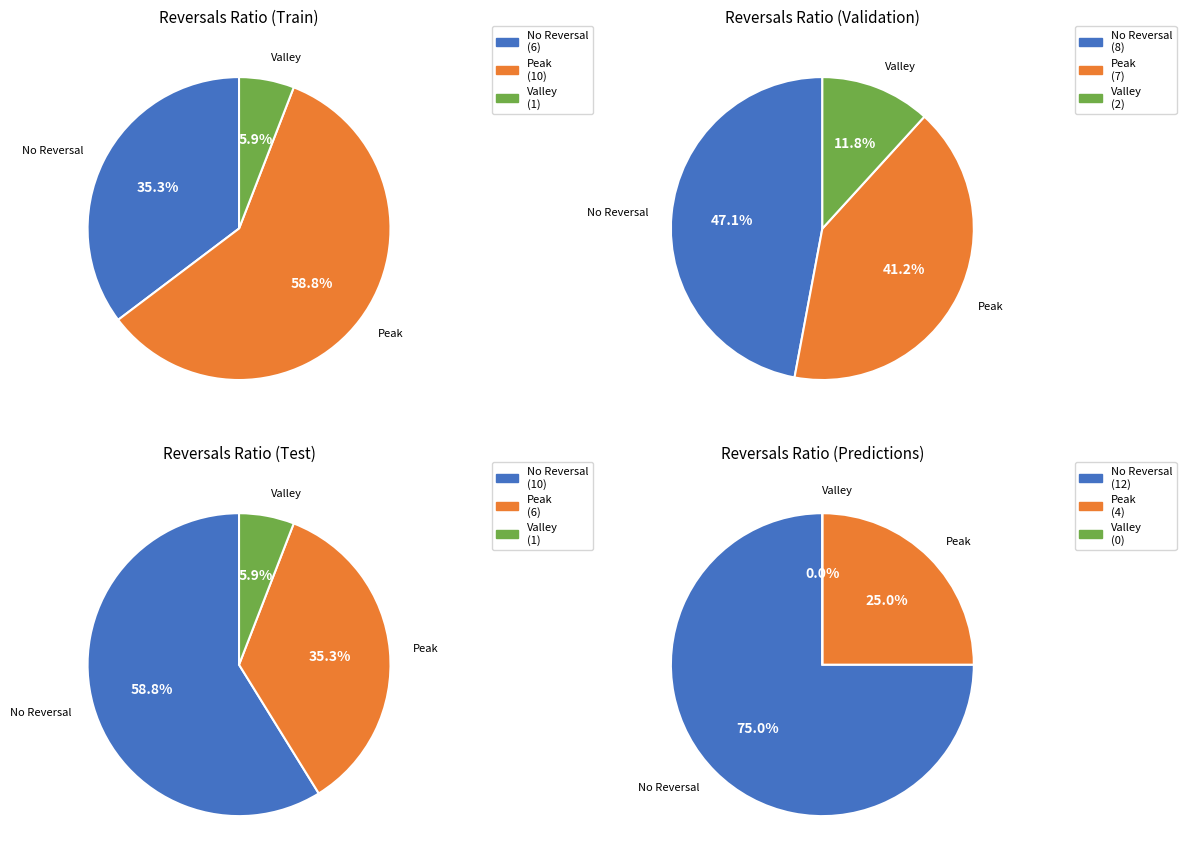

True or false: 3 accounts for 17% of the total.

False